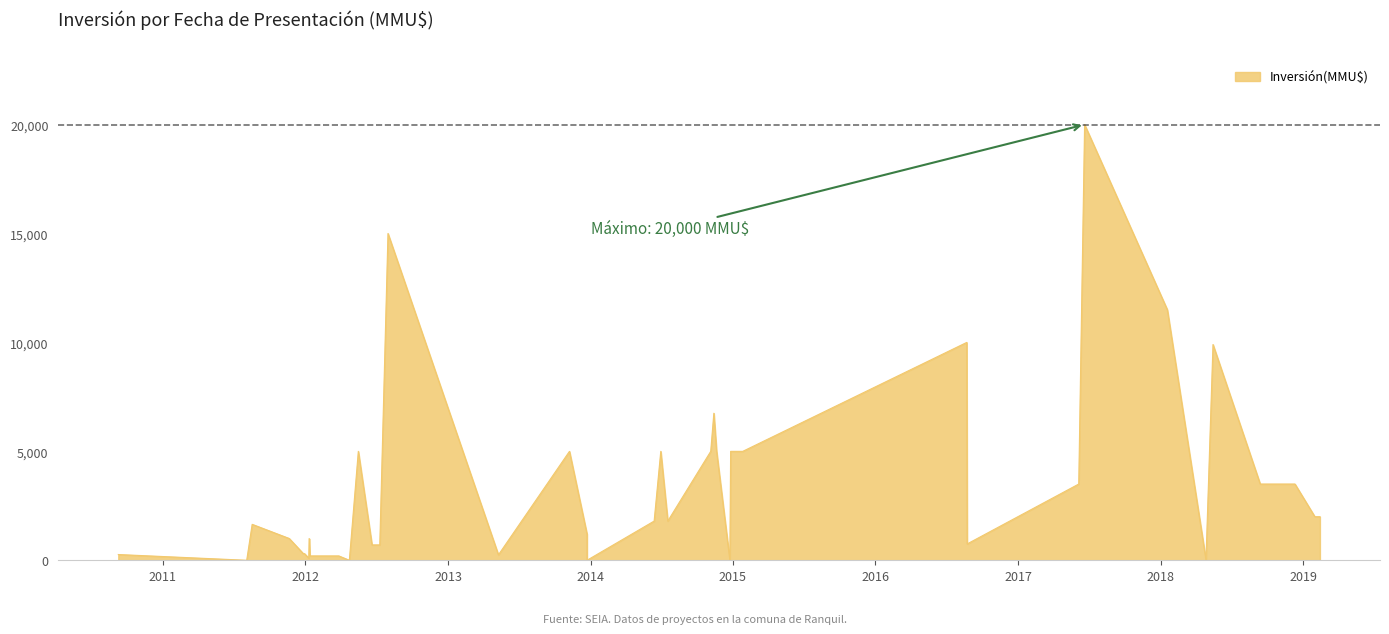

How many series are shown in this chart?

1